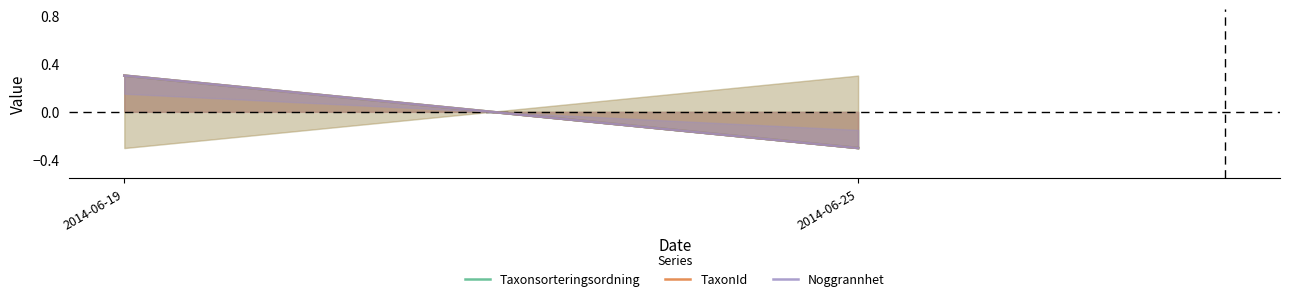

At which category does the chart reach its minimum across all series?

2014-06-25